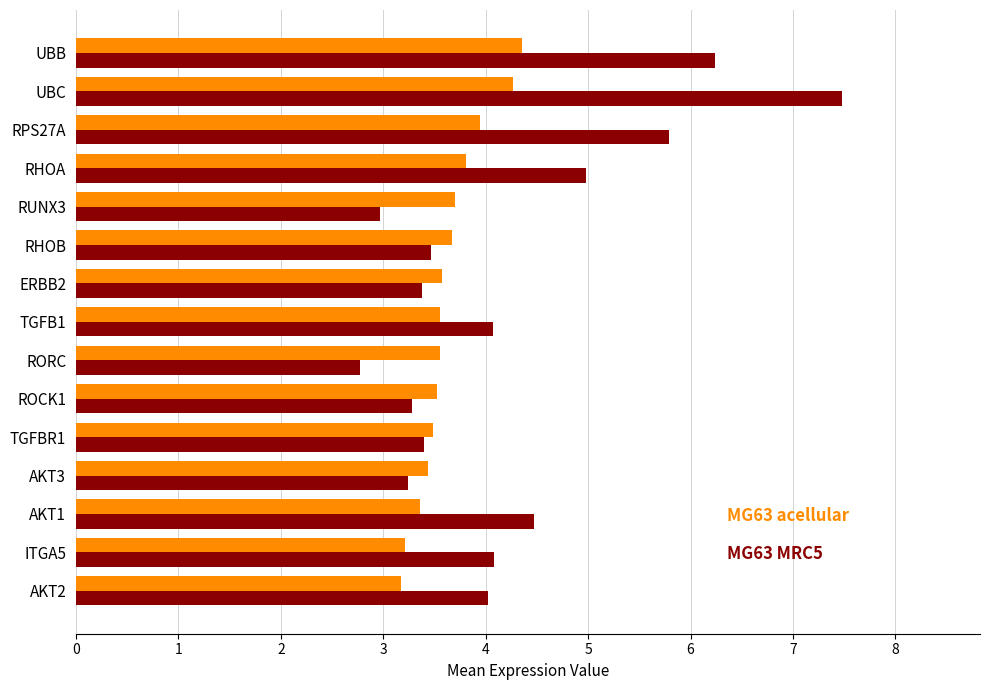

What is the total value across all series at ROCK1?

6.8